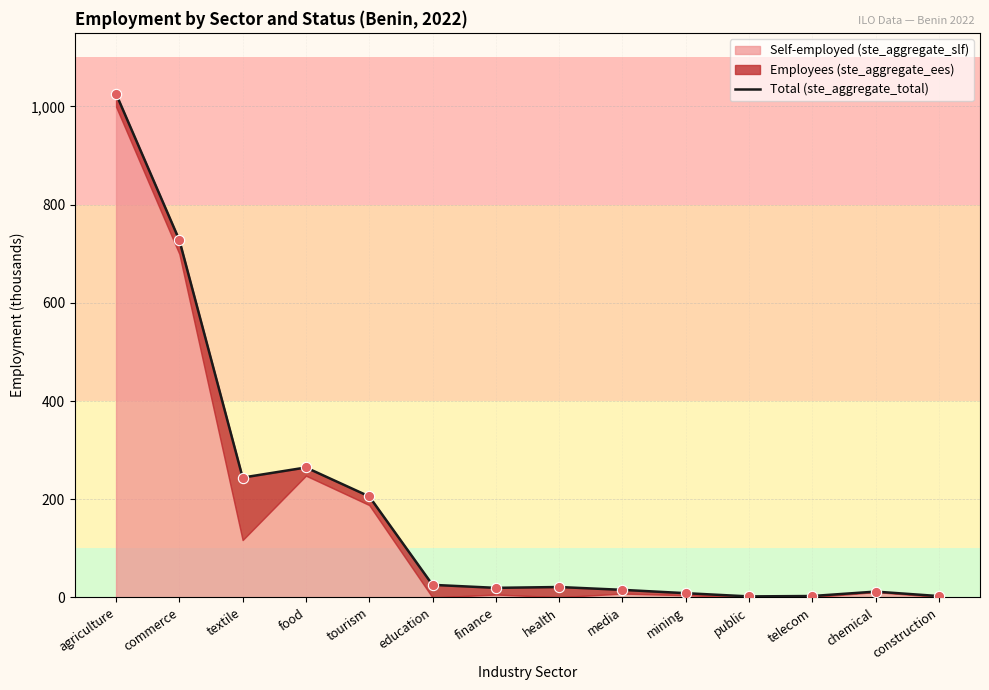

What is the change in value from food to media?

-249.2